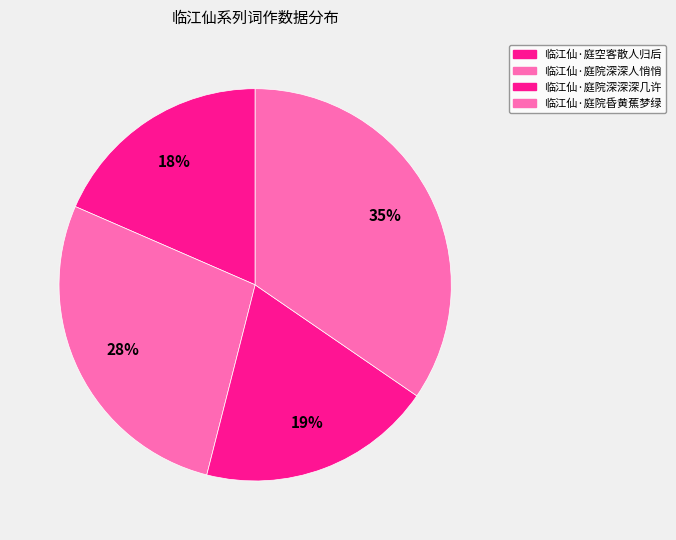

To the nearest percent, what is the combined percentage of 临江仙·庭院深深人悄悄 and 临江仙·庭院深深深几许?

47%